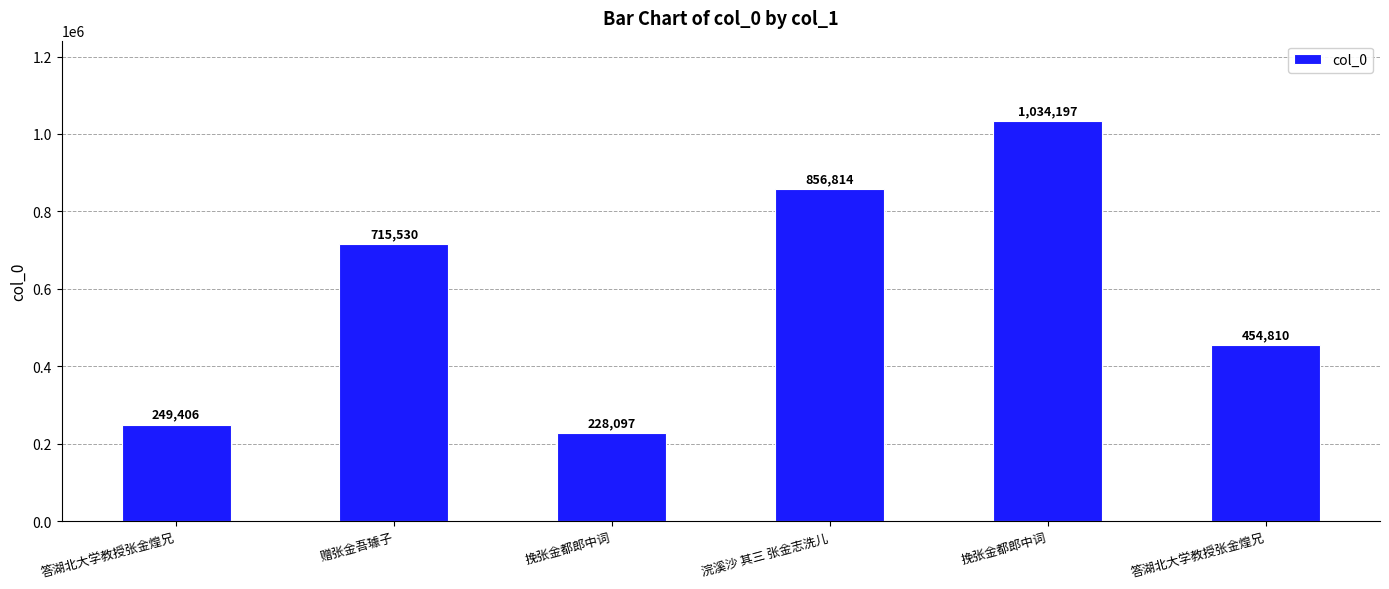

Count the number of categories in the chart.

6